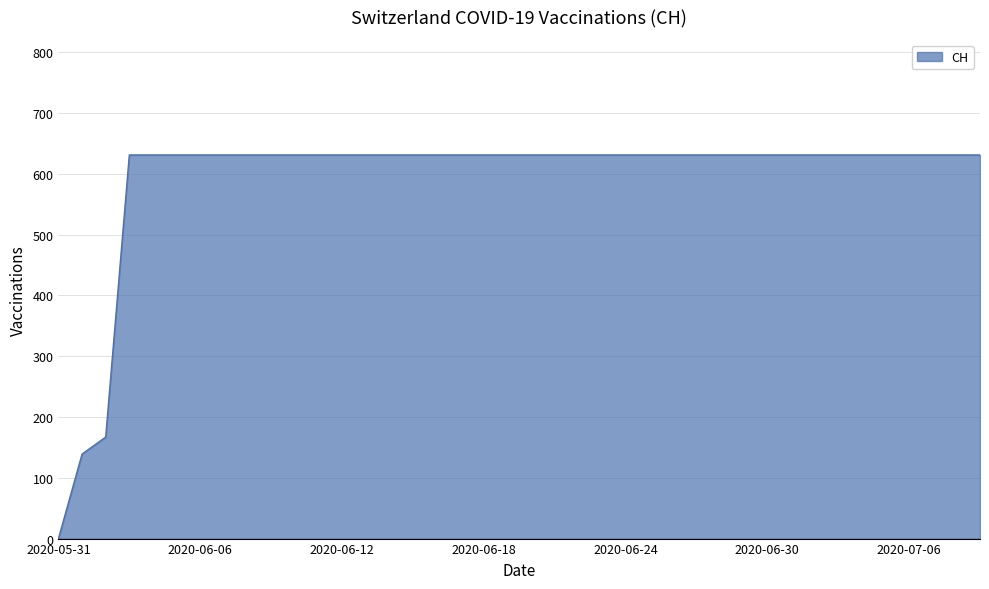

What is the difference between the maximum and second lowest values?

492